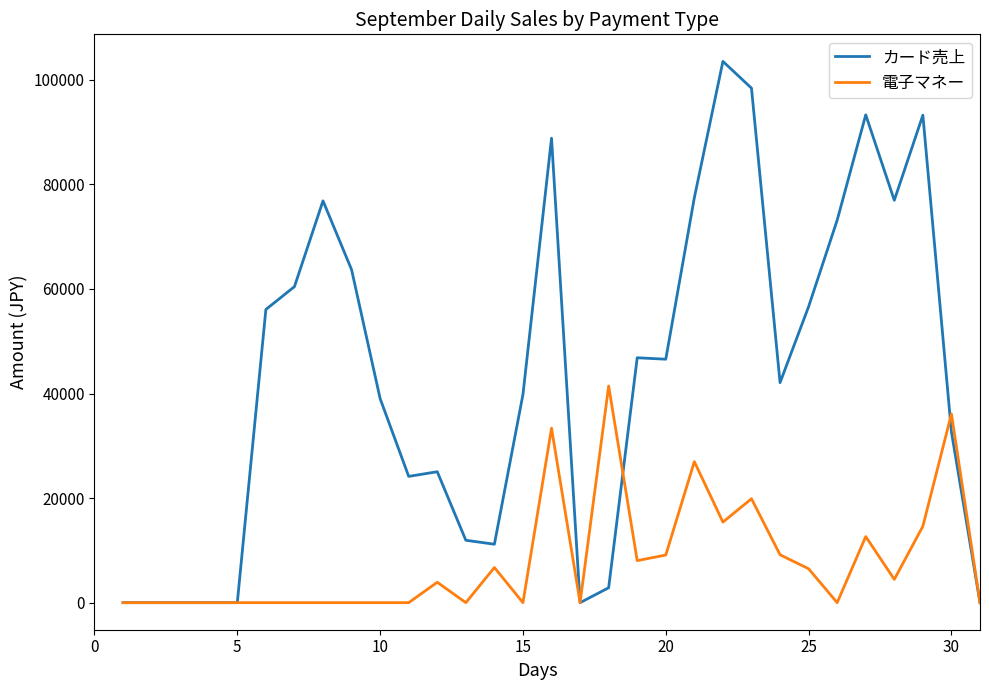

Which series has the largest total across all categories?

カード売上